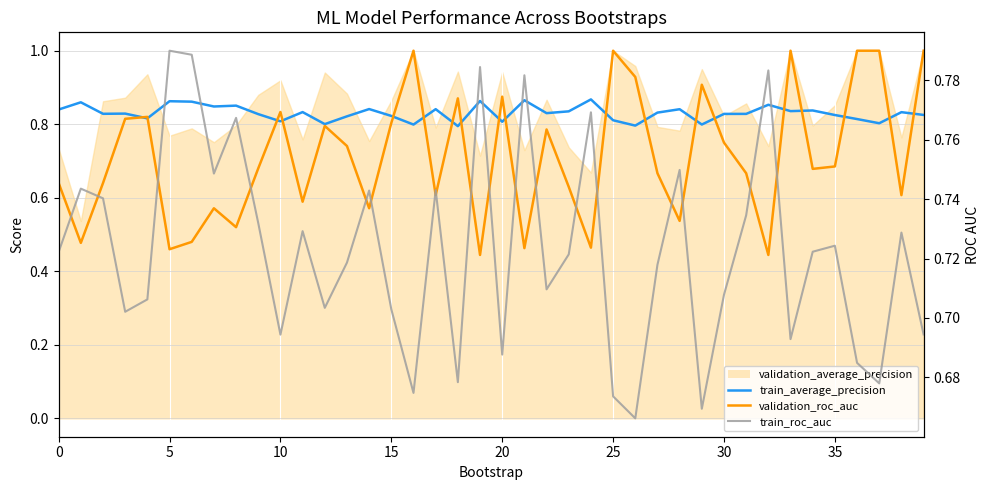

What is the highest value of the validation_roc_auc series?

1.0